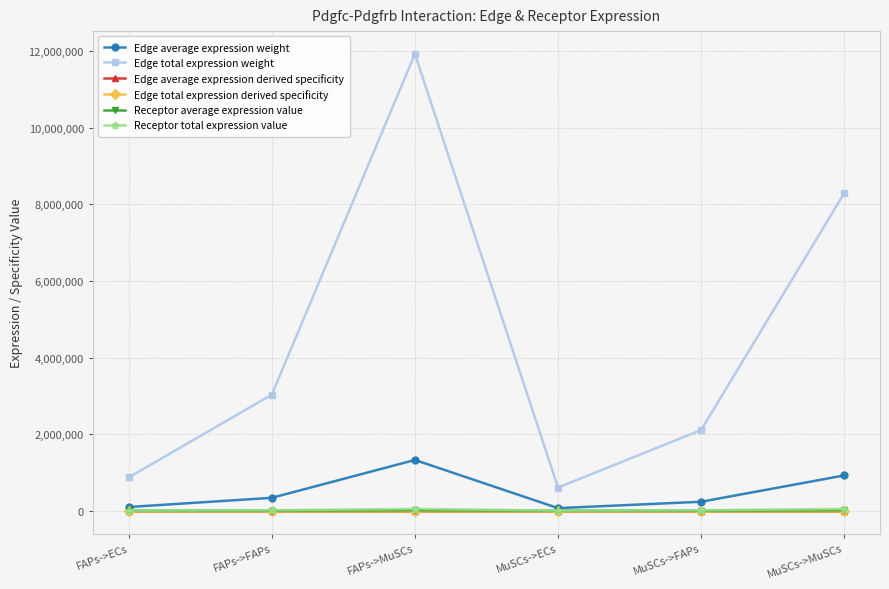

At how many categories does at least one series exceed 733990?

5